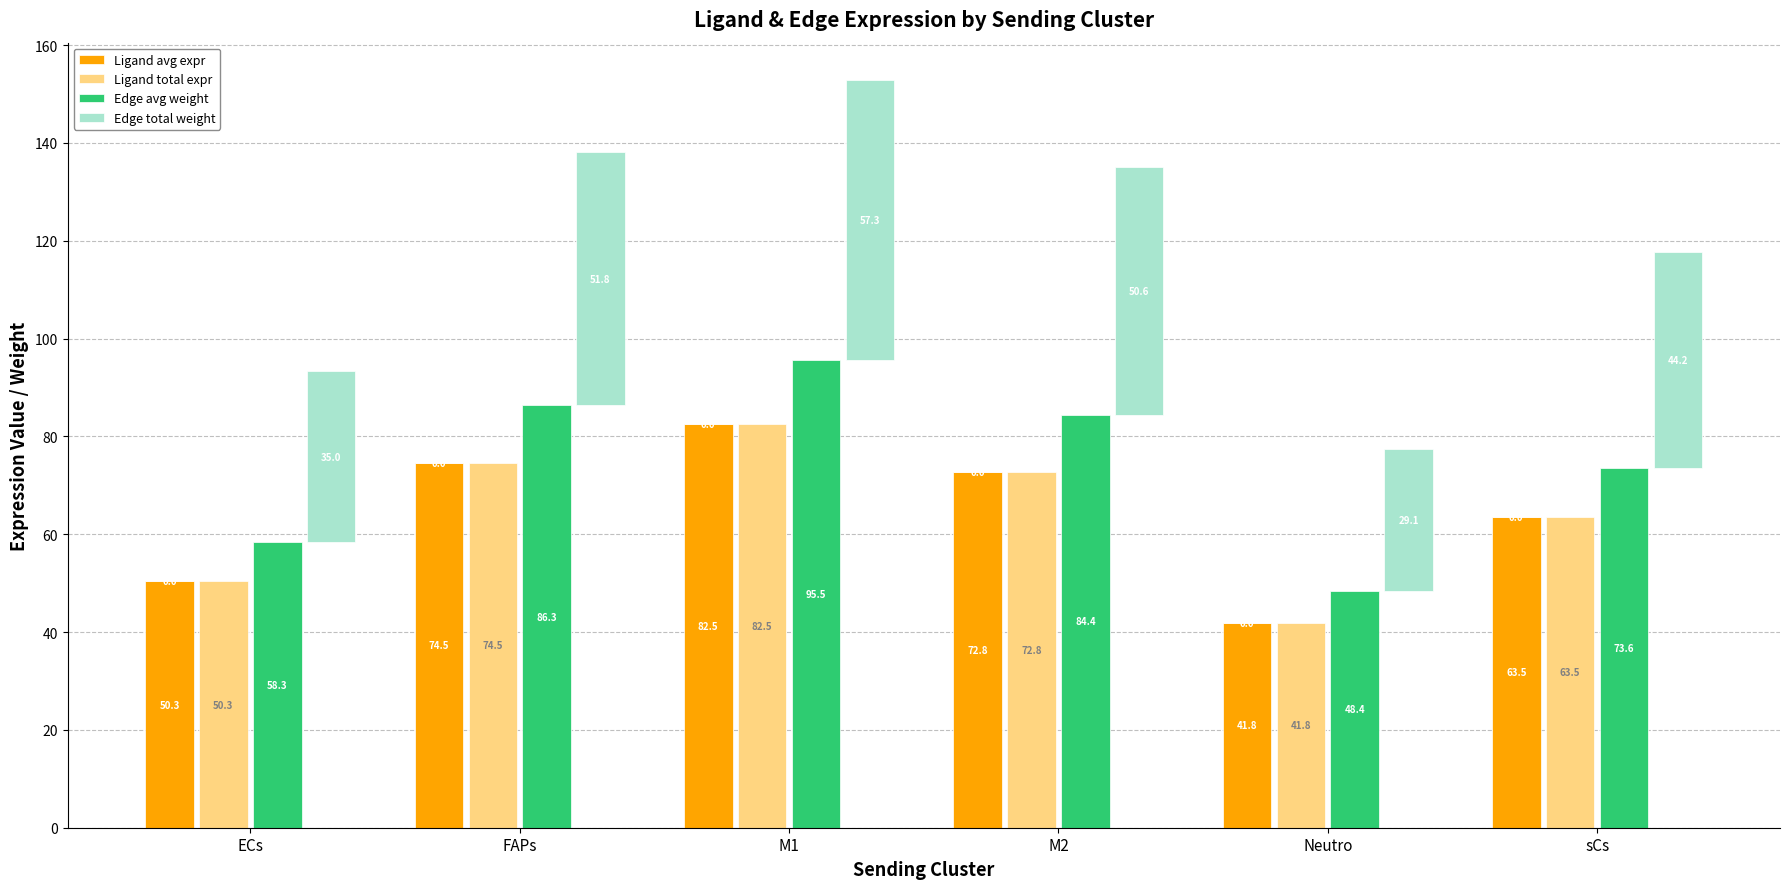

Reading left to right, transcribe all the data shown in this chart.

Ligand avg expr: ECs=50.3	FAPs=74.5	M1=82.5	M2=72.8	Neutro=41.8	sCs=63.5
Ligand total expr: ECs=50.3	FAPs=74.5	M1=82.5	M2=72.8	Neutro=41.8	sCs=63.5
Edge avg weight: ECs=58.3	FAPs=86.3	M1=95.5	M2=84.4	Neutro=48.4	sCs=73.6
Edge total weight: ECs=35.0	FAPs=51.8	M1=57.3	M2=50.6	Neutro=29.1	sCs=44.2